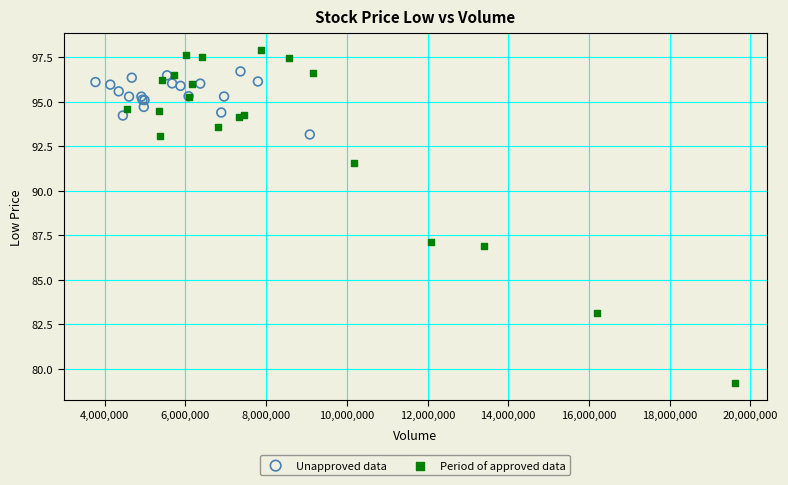

Which series reaches the maximum Y coordinate?

Period of approved data